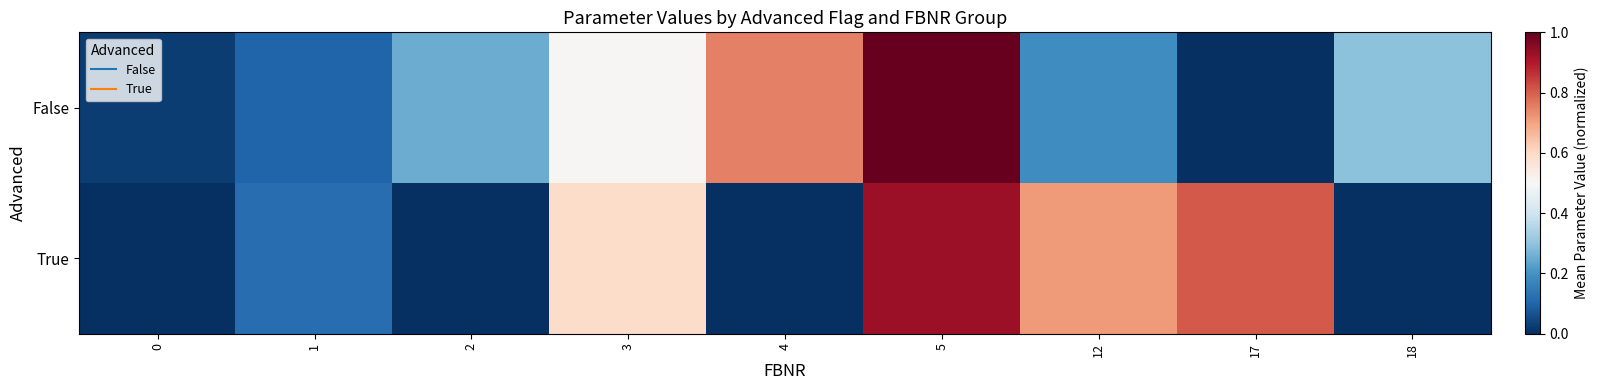

Rank the series by their average value, from highest to lowest.

True, False